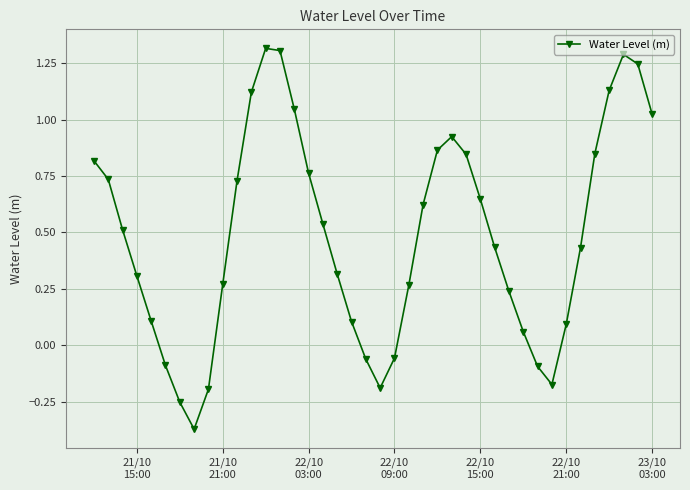

What is the difference between the maximum and minimum values?

1.7